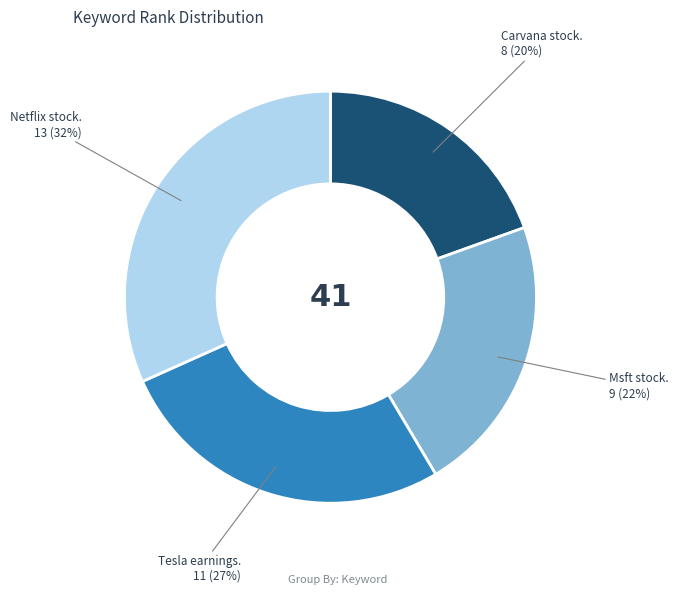

Is there any slice that represents more than half of the pie?

No